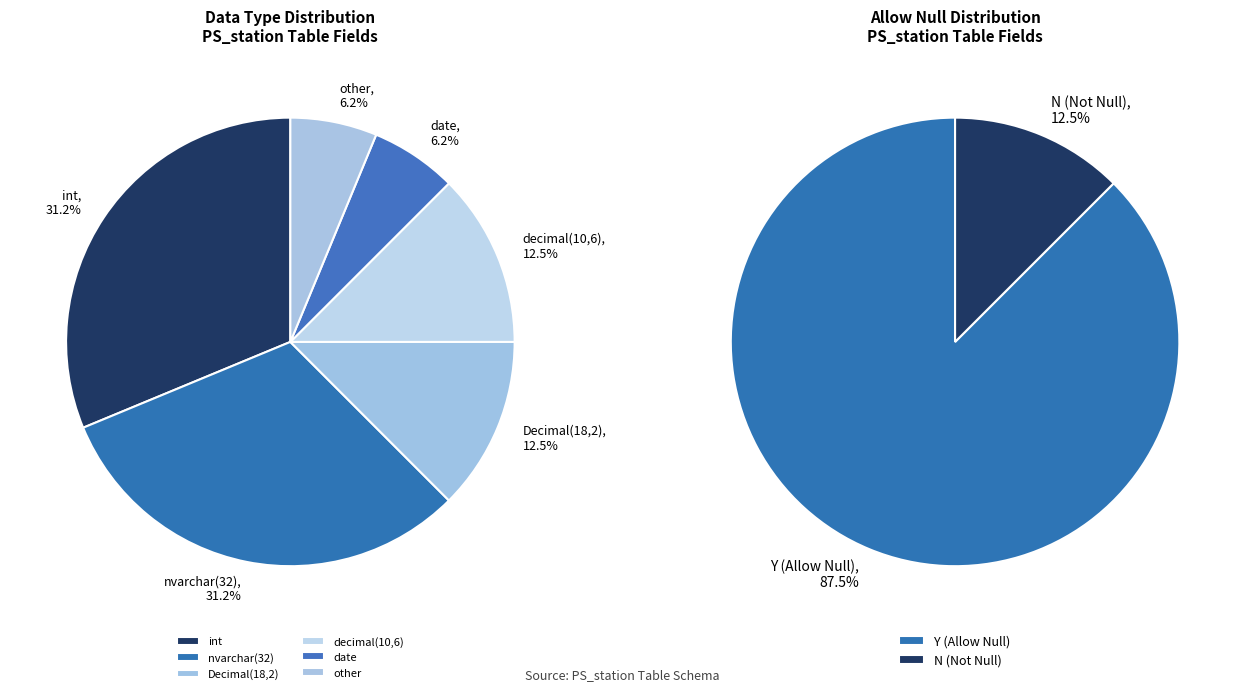

Approximately how many times larger is the value at Decimal(18,2) compared to nvarchar(32)?

0.4